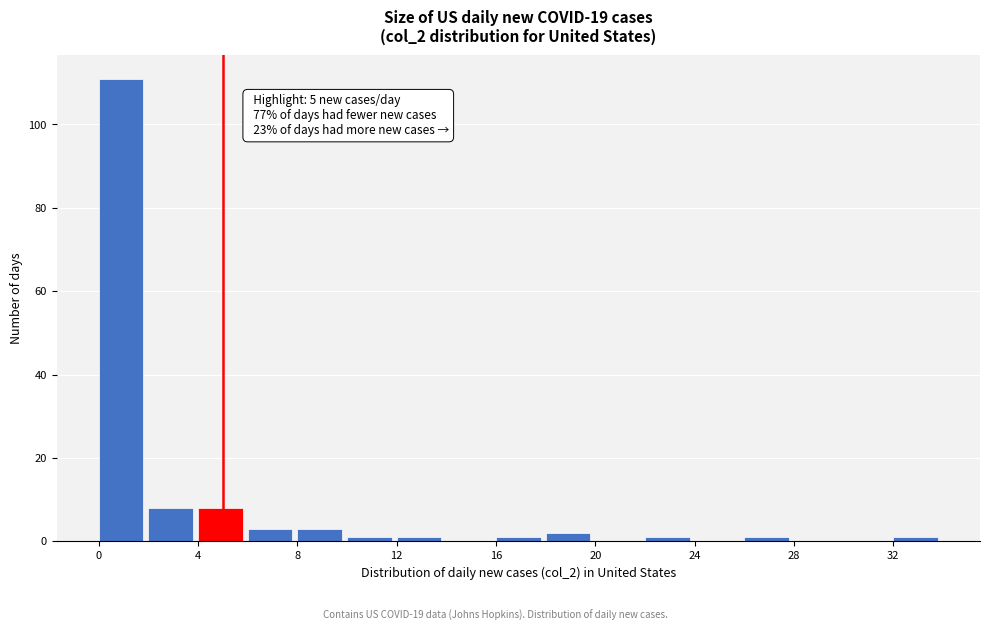

Over which range of the x-axis is the bar tallest?

0 to 2